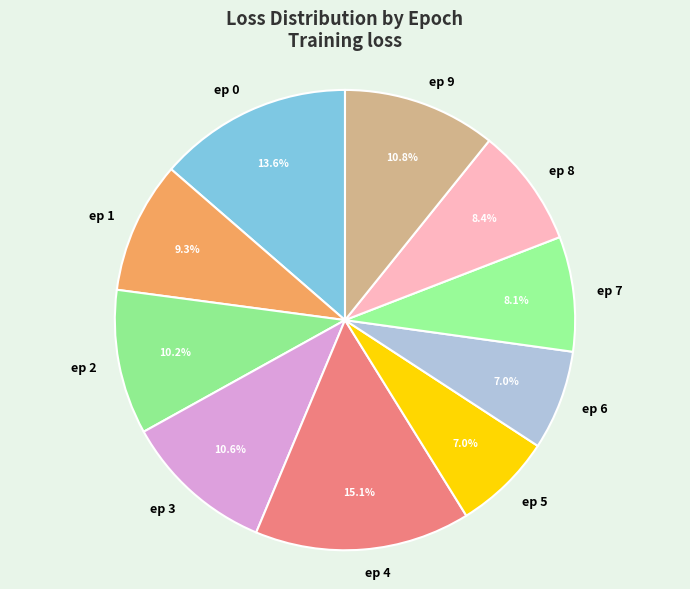

Is the sum of ep 0 and ep 8 greater than half?

No